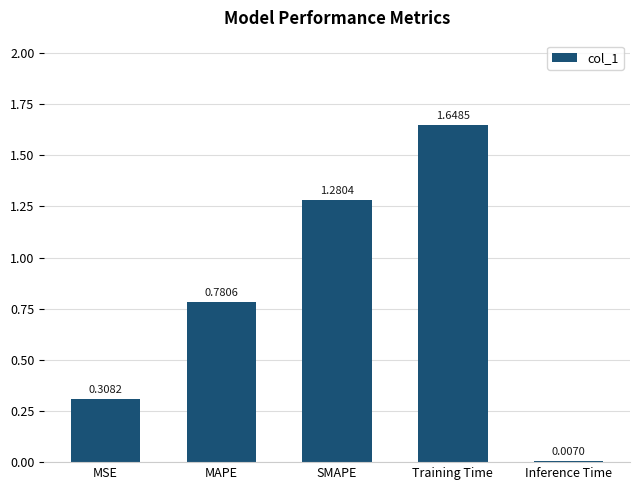

What is the sum of all values?

4.0